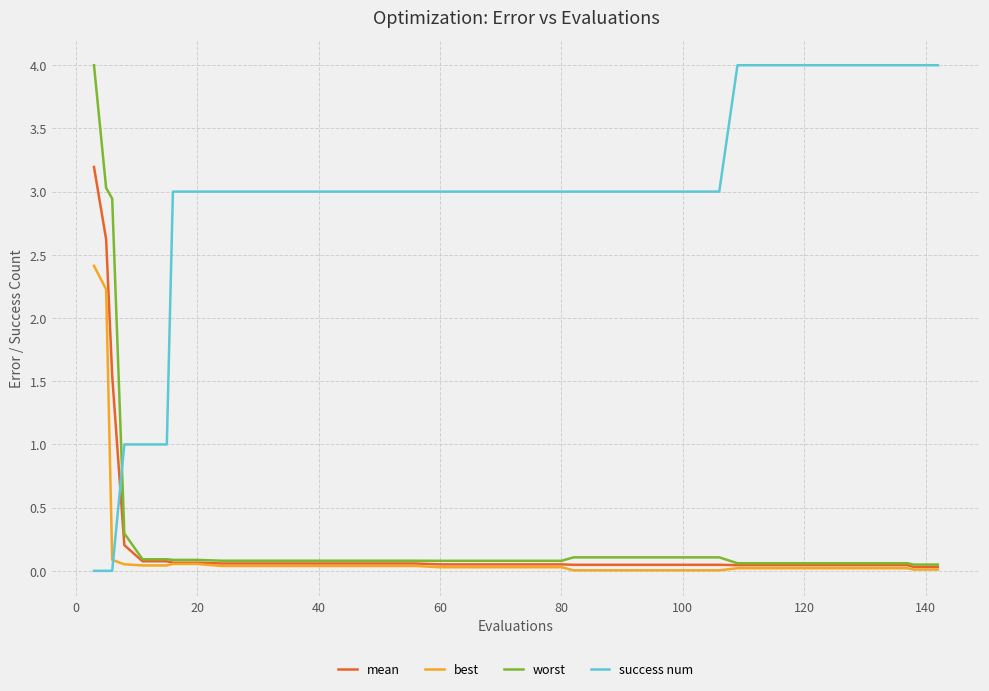

What are all the series names shown in the legend?

mean, best, worst, success num